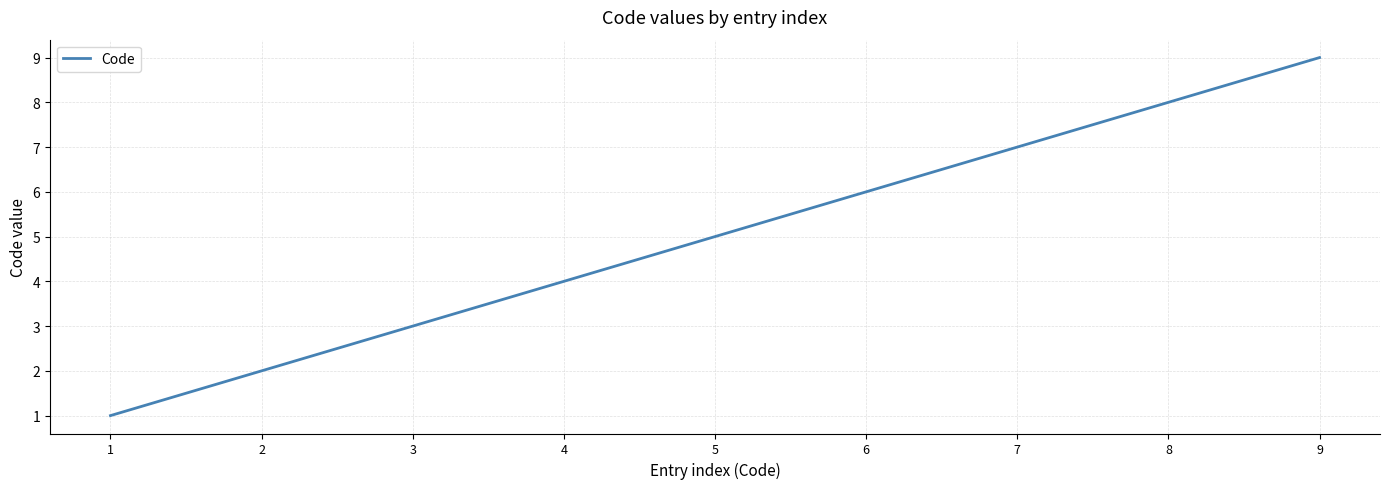

What is the ratio of the value at 1 to the value at 2?

0.5